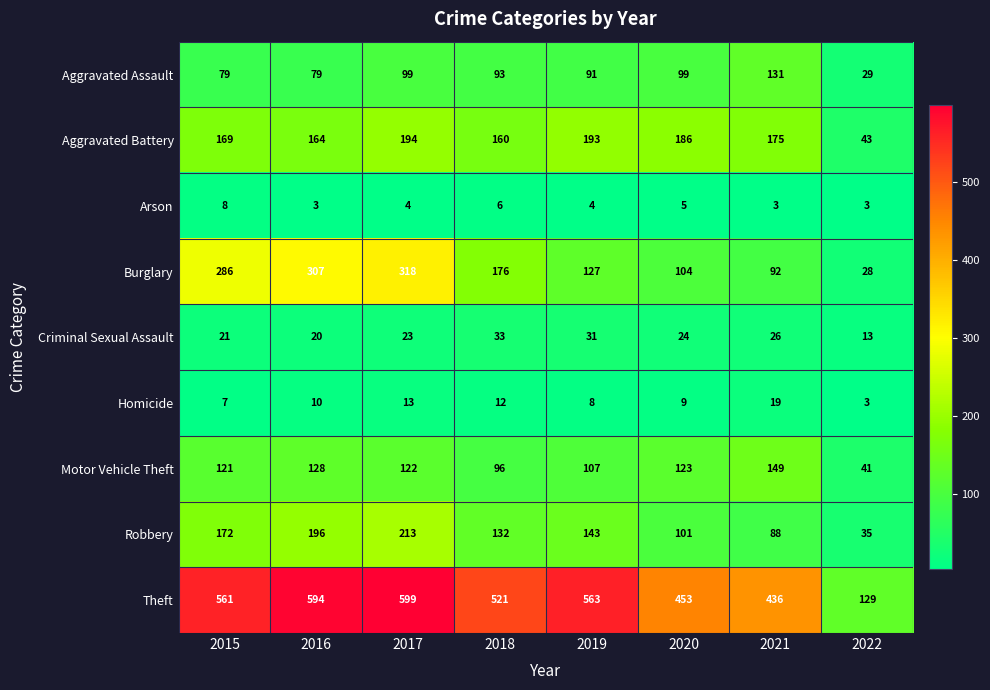

Where does the Motor Vehicle Theft series first go above 122?

2016